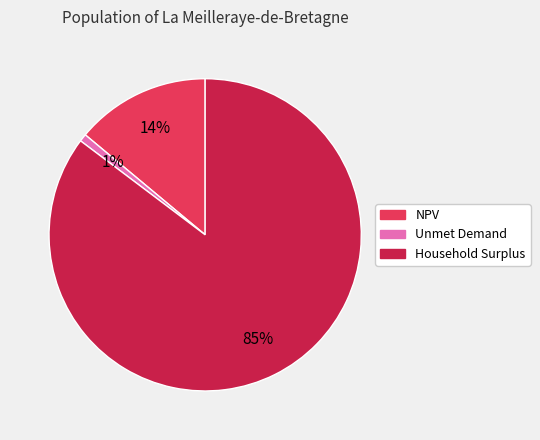

To the nearest percent, what portion does NPV represent?

14%